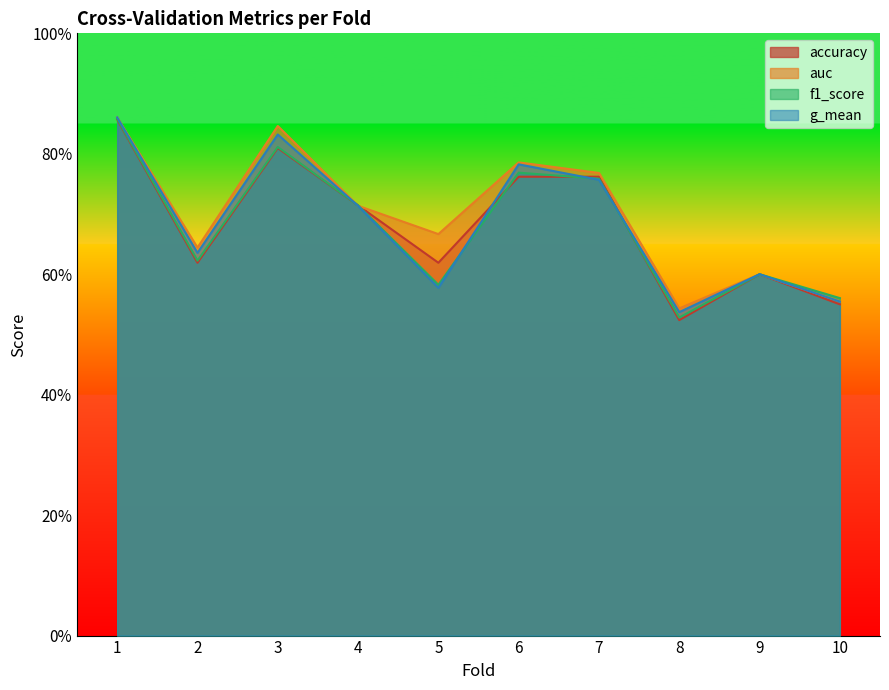

What is the difference between the f1_score values at 2 and 4?

0.1